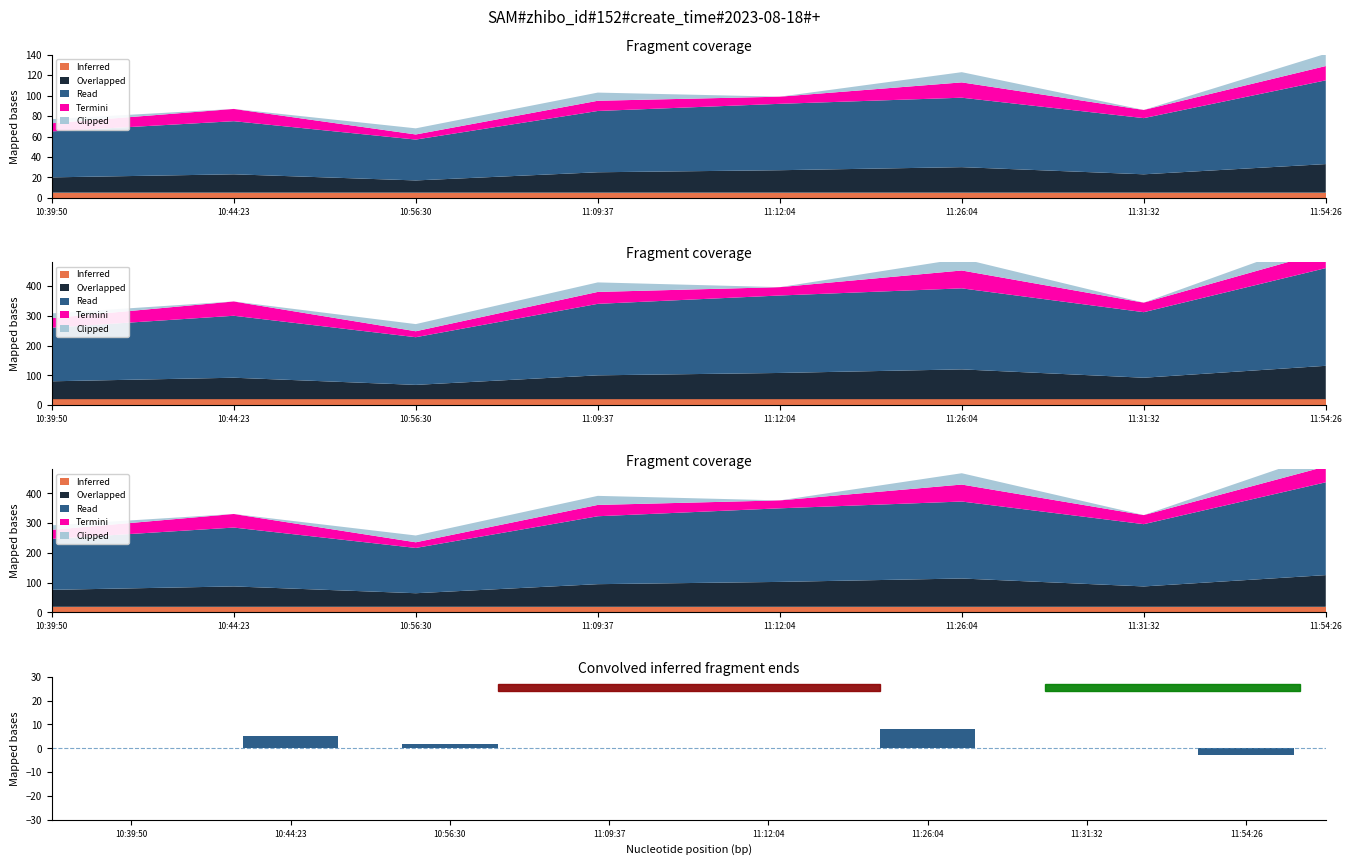

What is the sum of the values at 10:39:50 and 10:56:30?

2